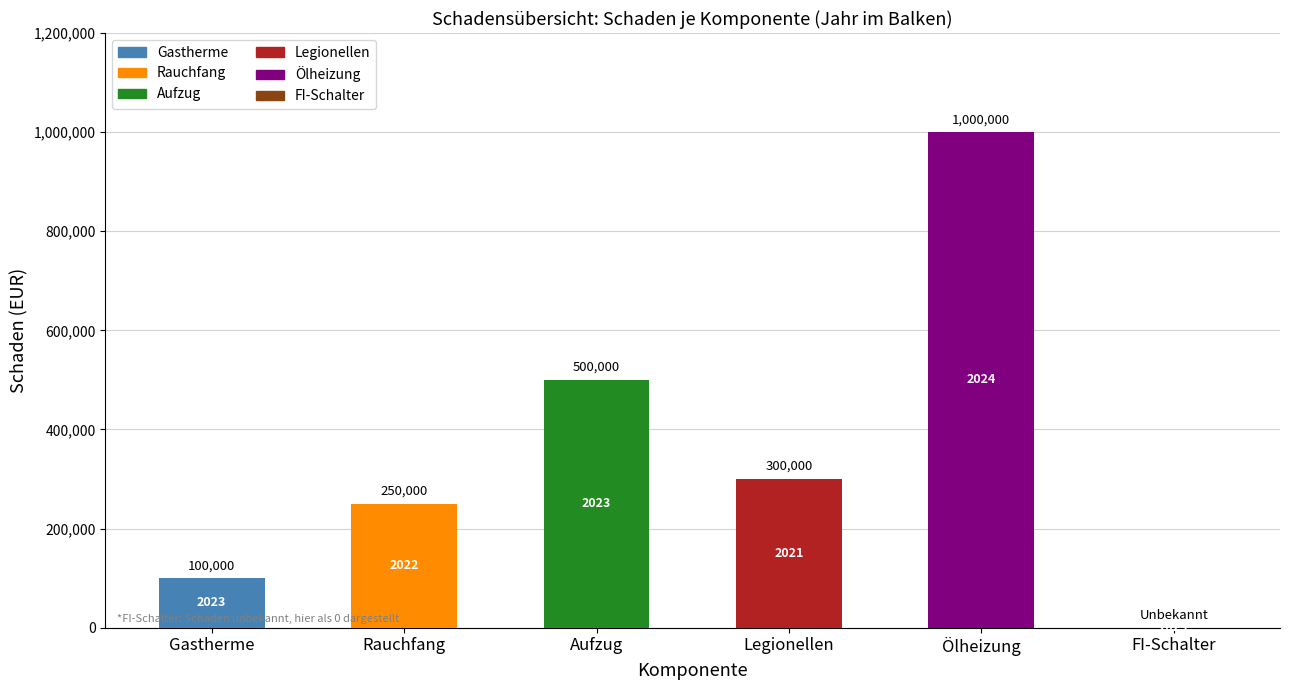

The chart shows a value of 300000 at Legionellen. True or false?

True